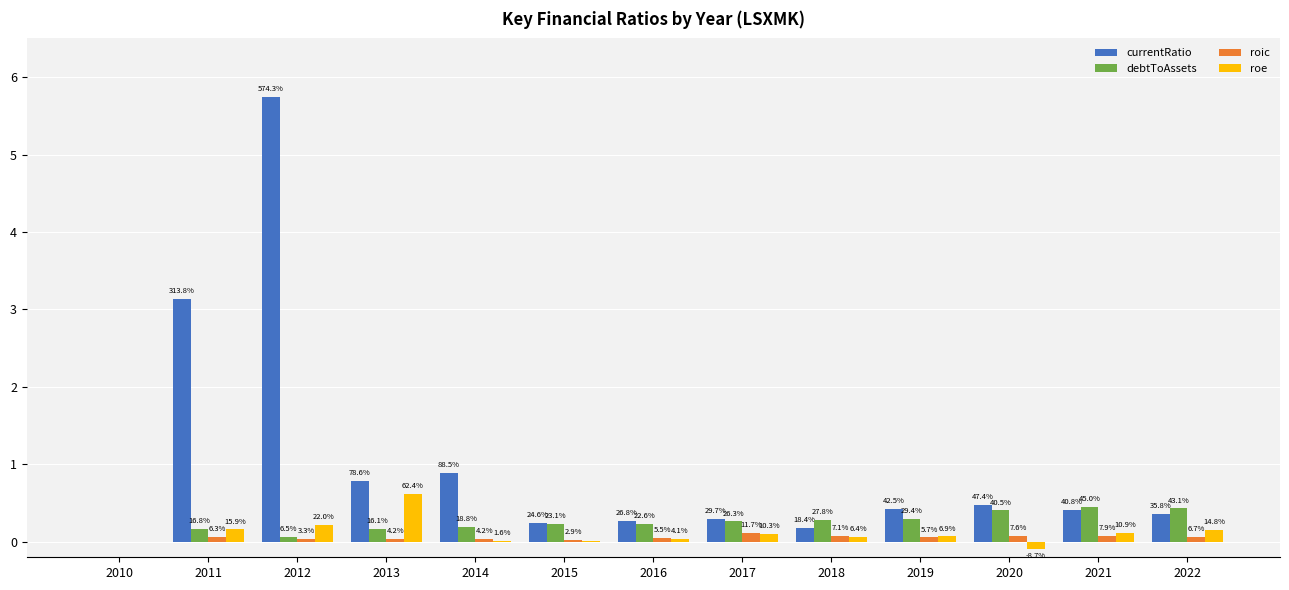

Does the chart contain stacked bars?

No